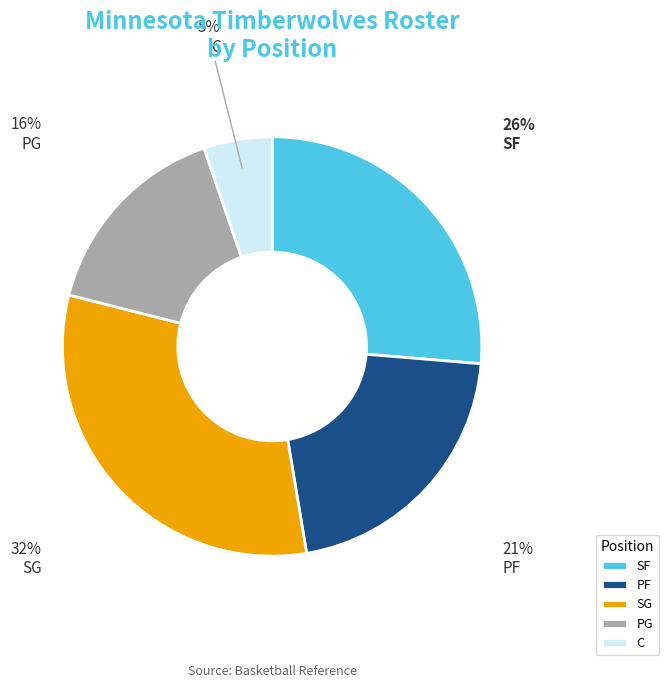

True or false: PG accounts for 10% of the total.

False